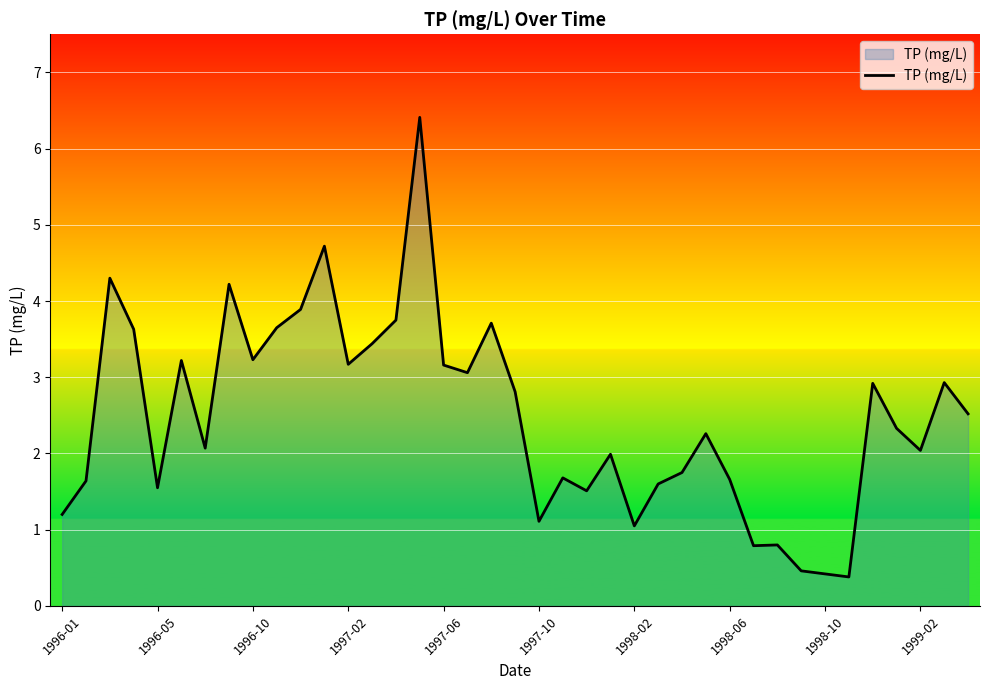

What is the greatest value displayed?

6.4